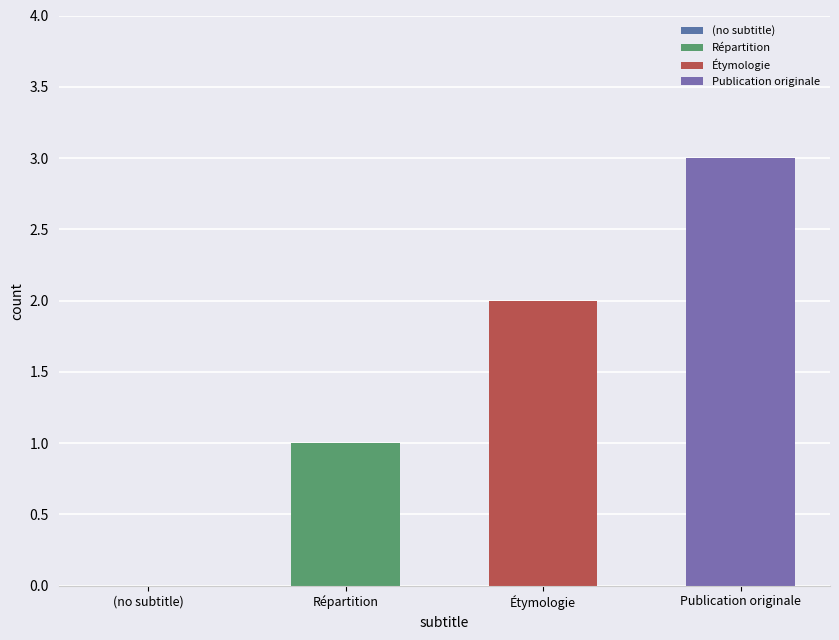

The value at (no subtitle) is -1. True or false?

False